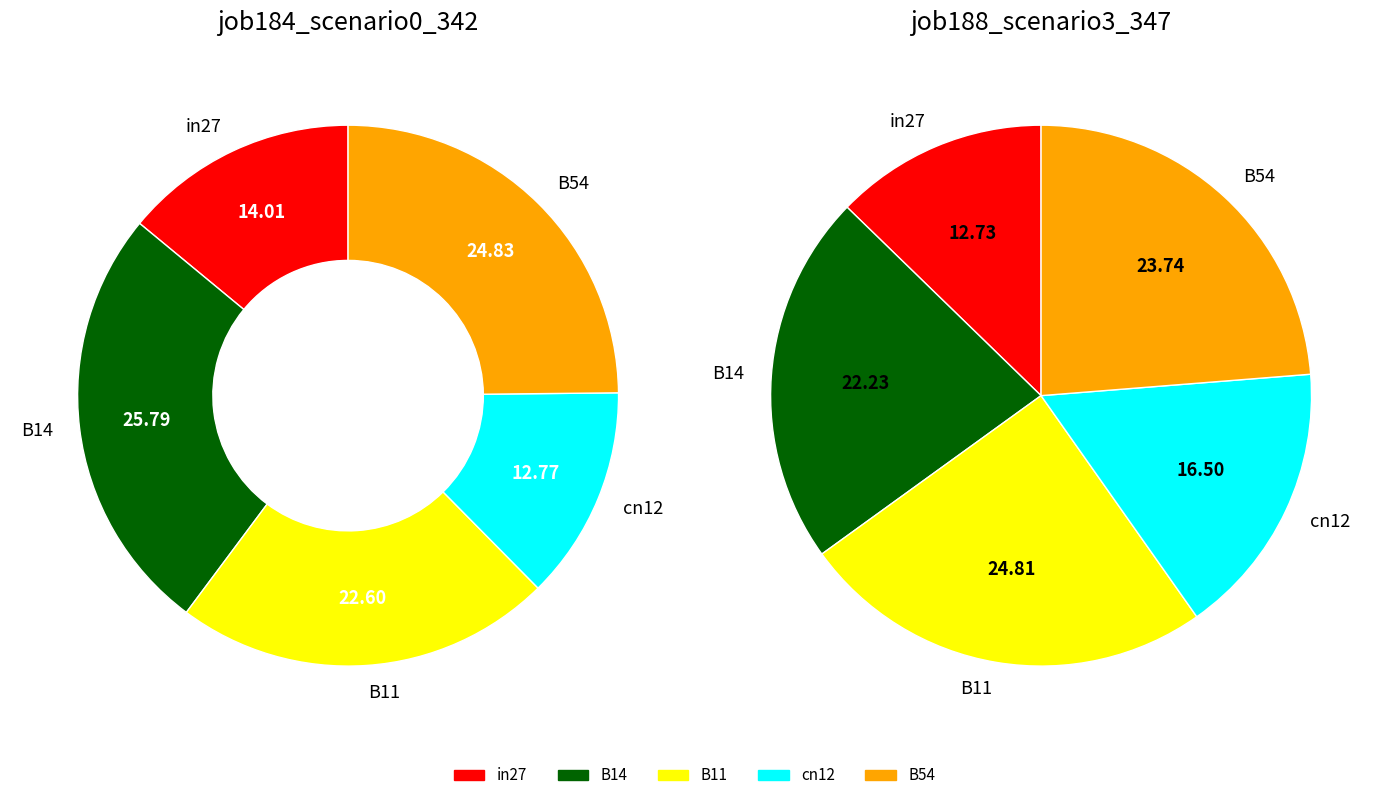

To the nearest percent, what percentage of the pie is B14?

26%